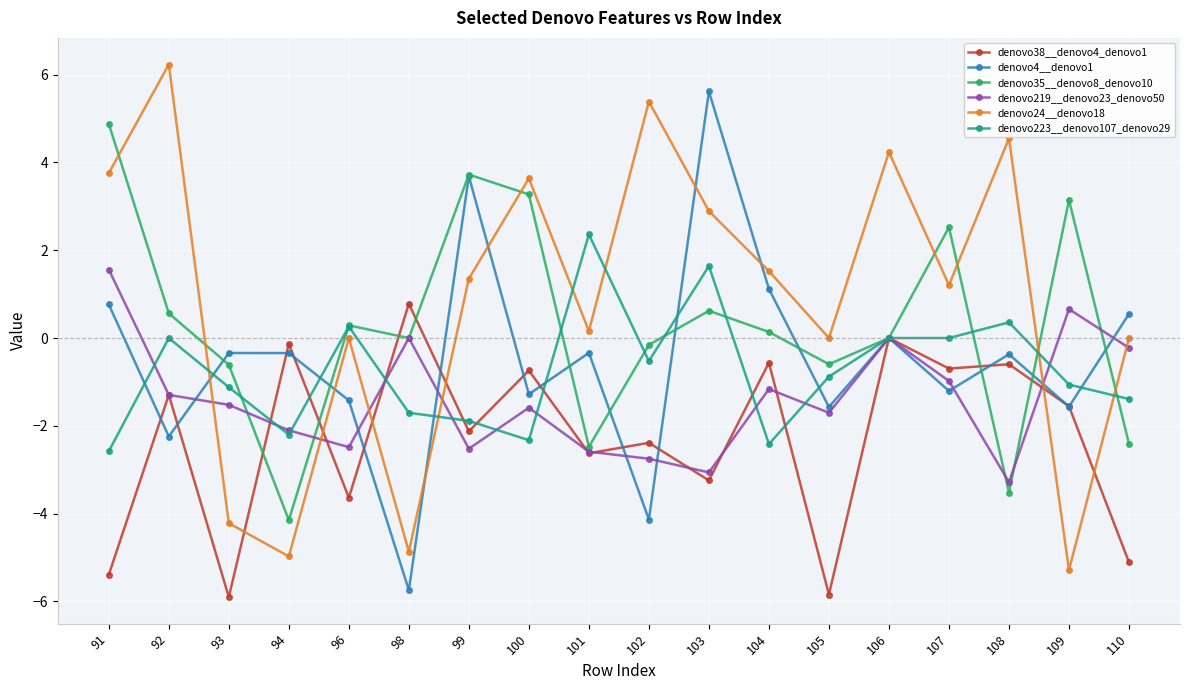

How many categories are shown in the chart?

18